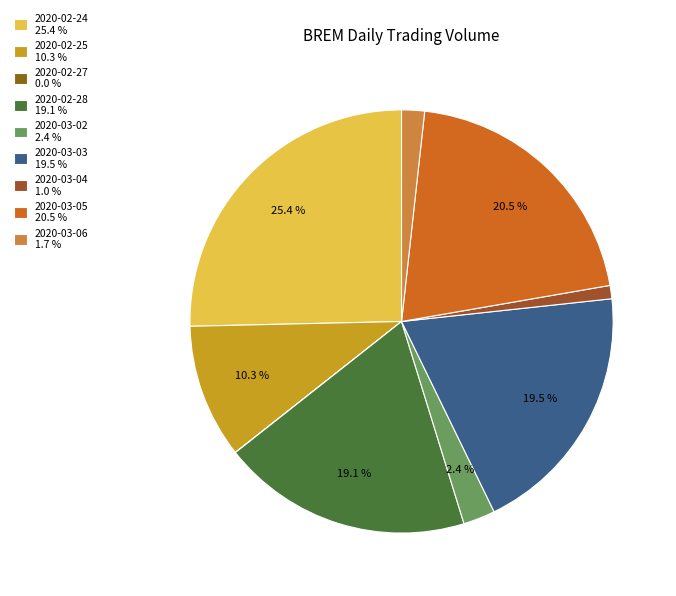

How many segments does this pie chart have?

9